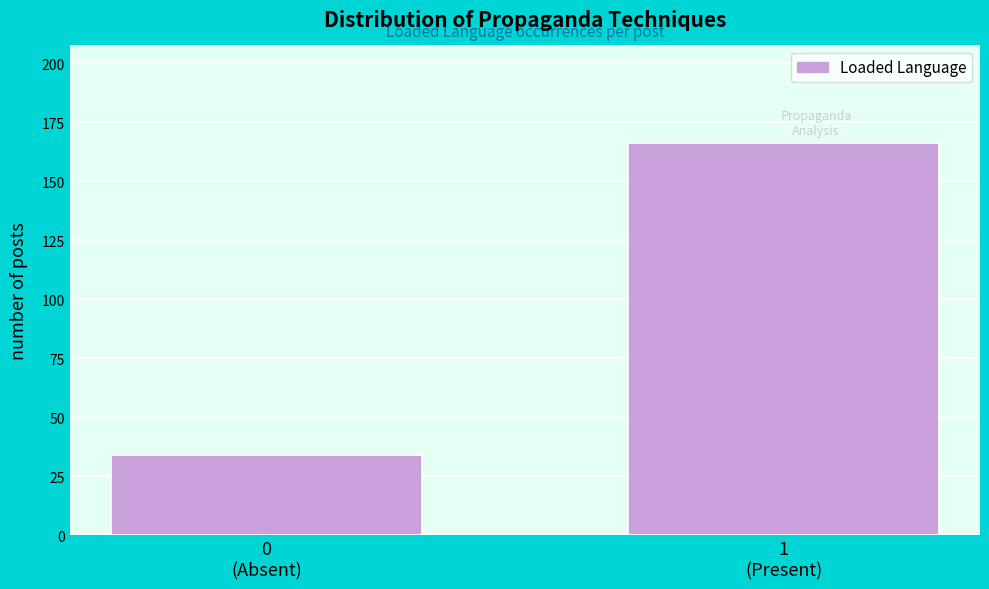

Reading right to left, list all the values displayed in this chart.

166	34